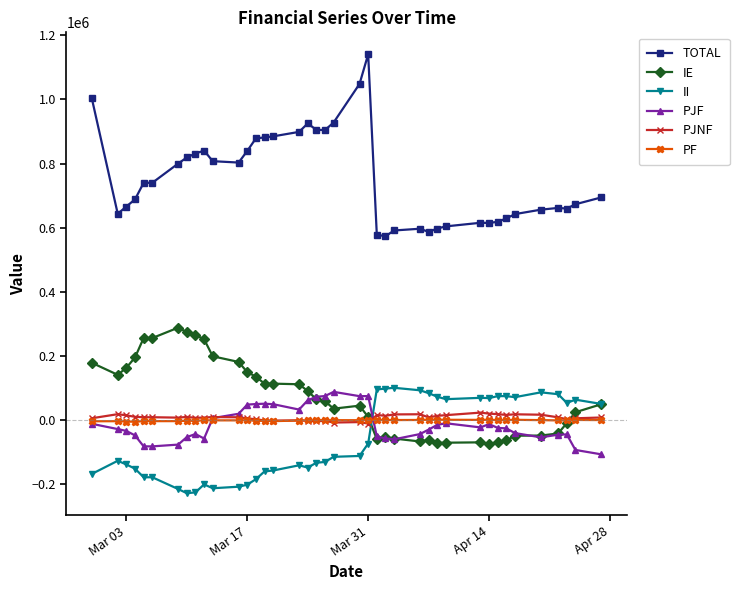

How many lines are shown in the chart?

6